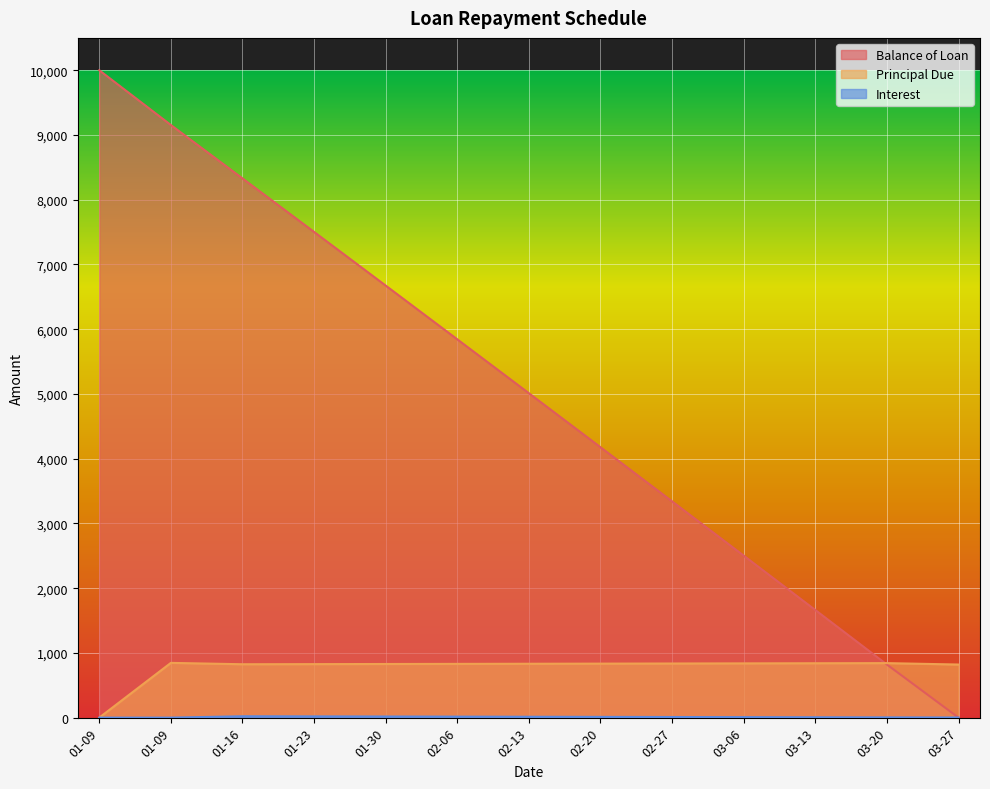

Which series has the widest spread of values?

Balance of Loan